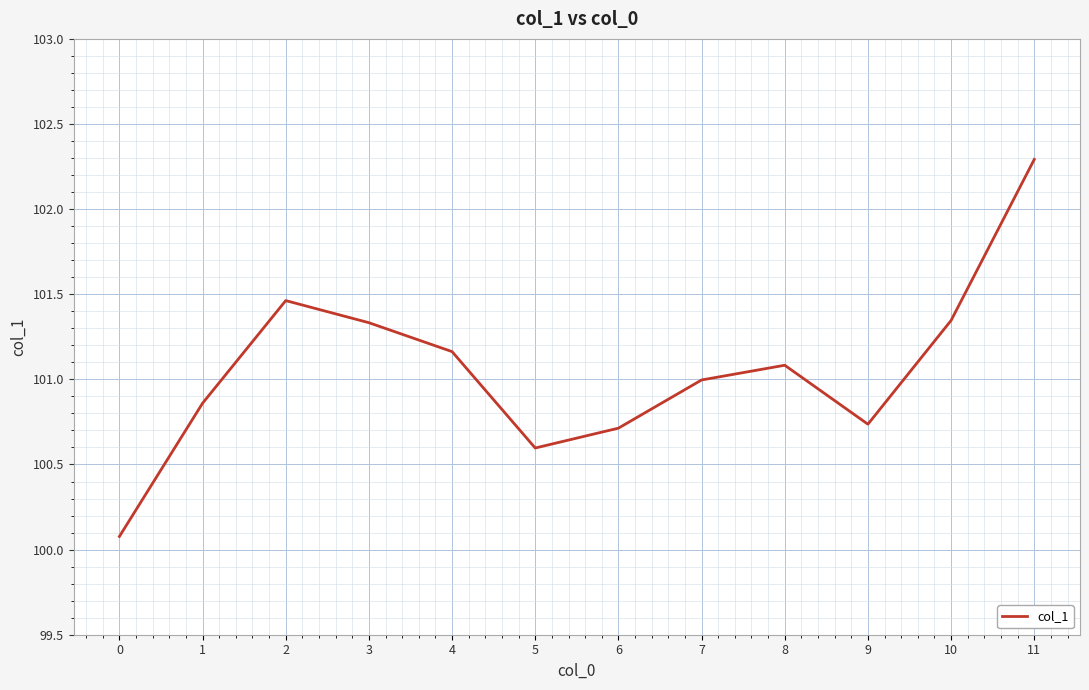

Is it true that the value at 7 is 101.0?

True